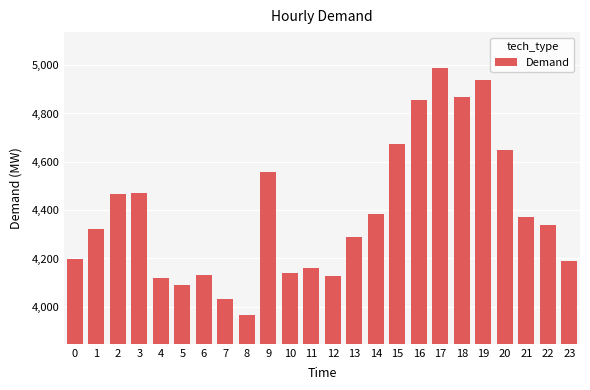

What is the maximum value shown in the chart?

4987